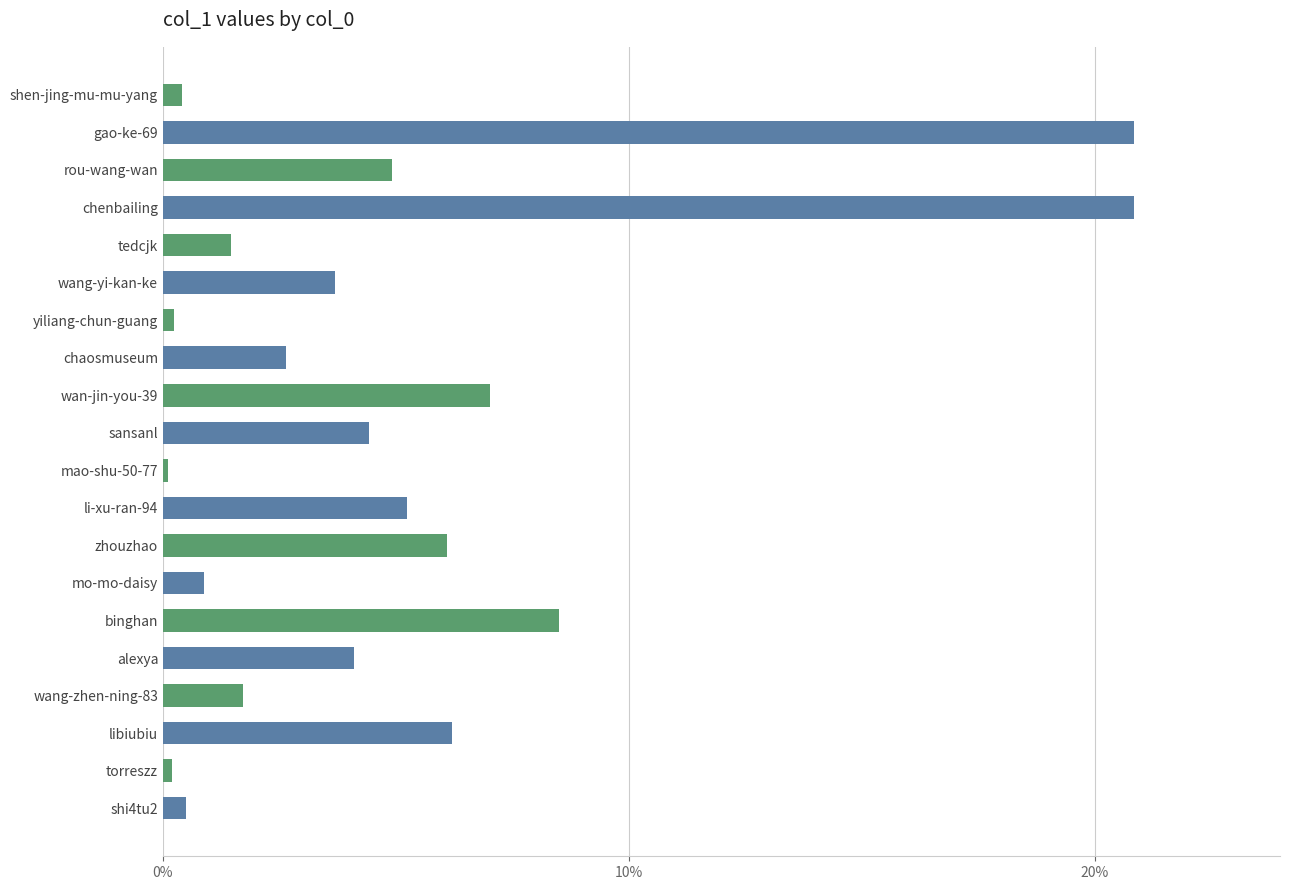

How many values are below 4?

10